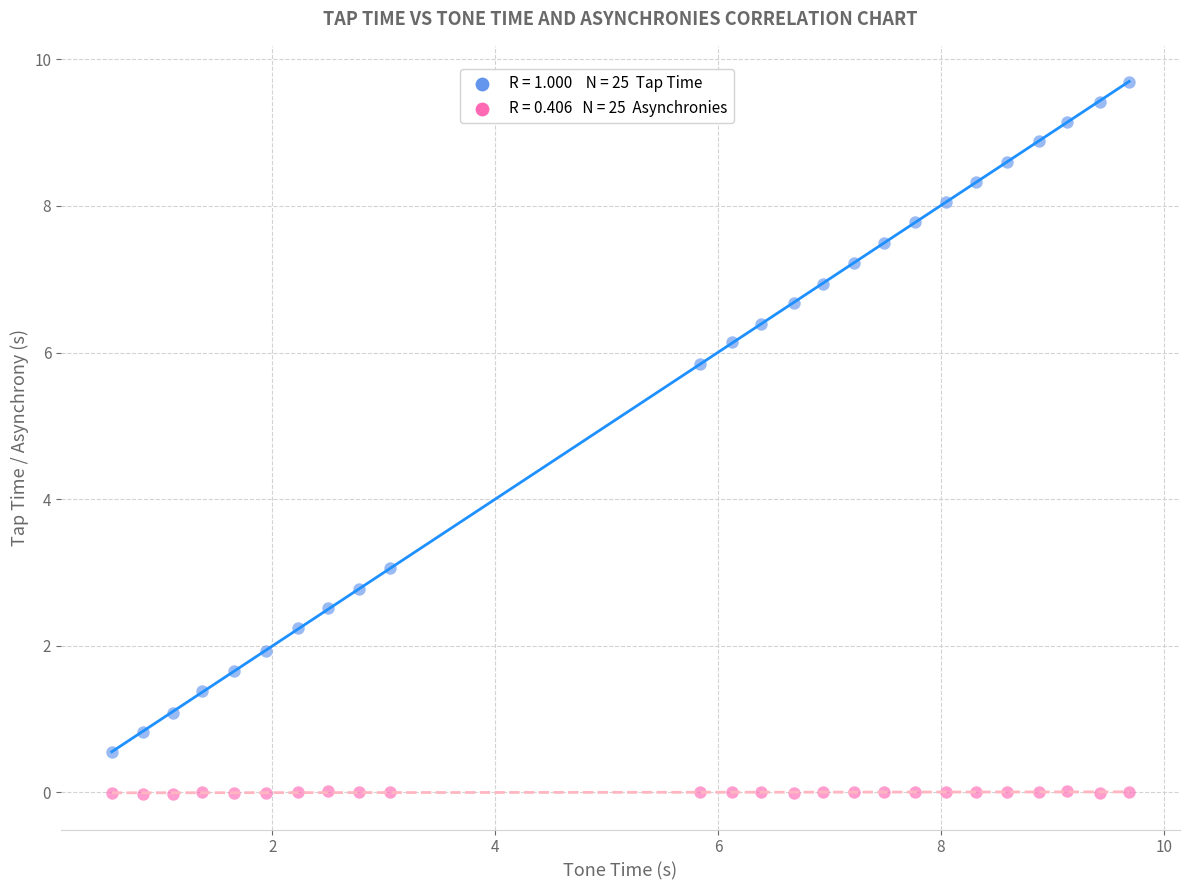

Across all data points, what is the range of Y values (max minus min)?

9.7